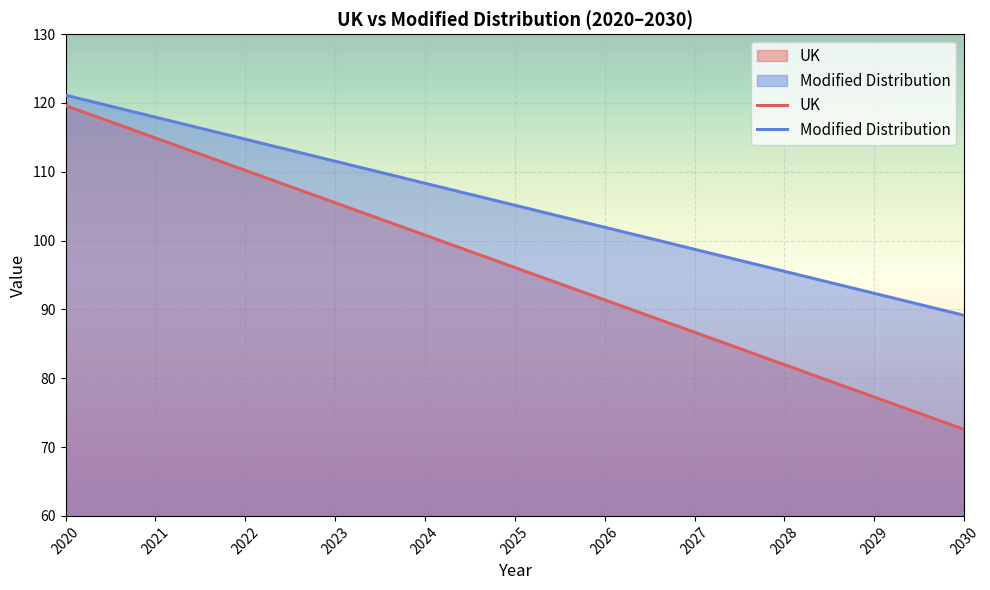

Which series has the largest total across all categories?

Modified Distribution